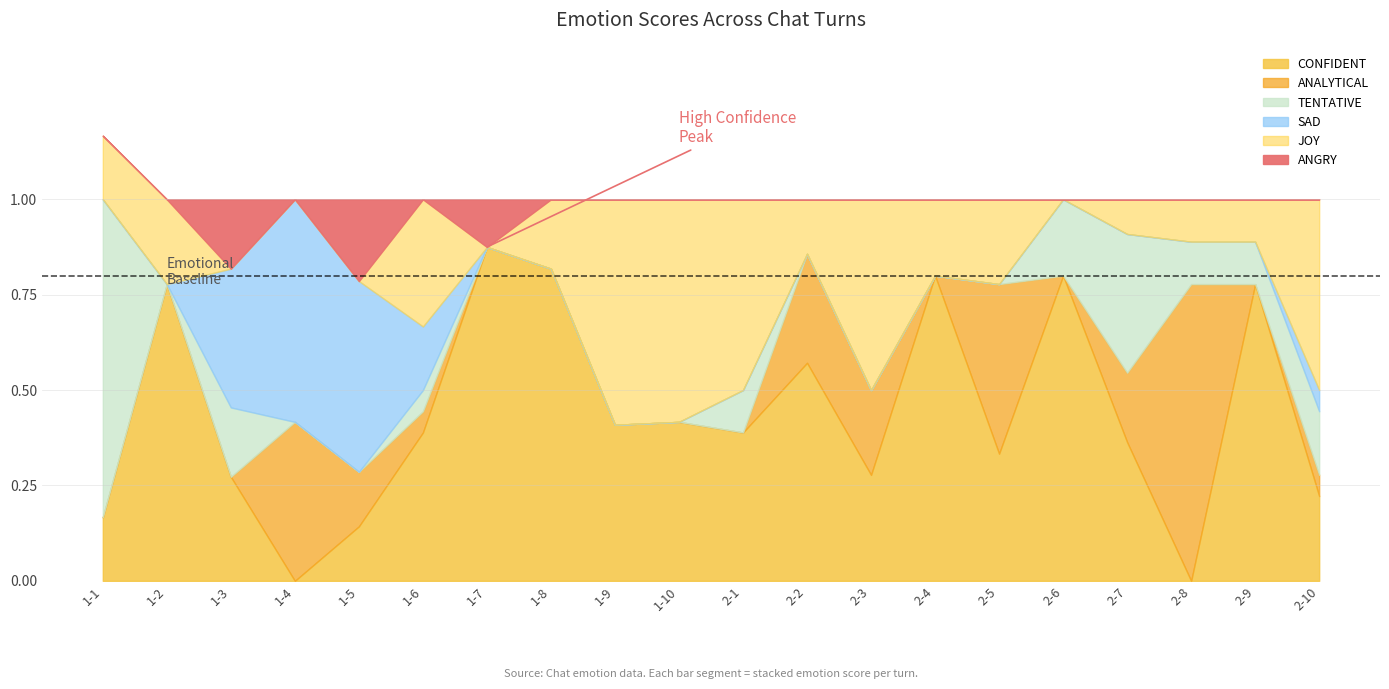

At which category does SAD reach its first local peak?

1-4